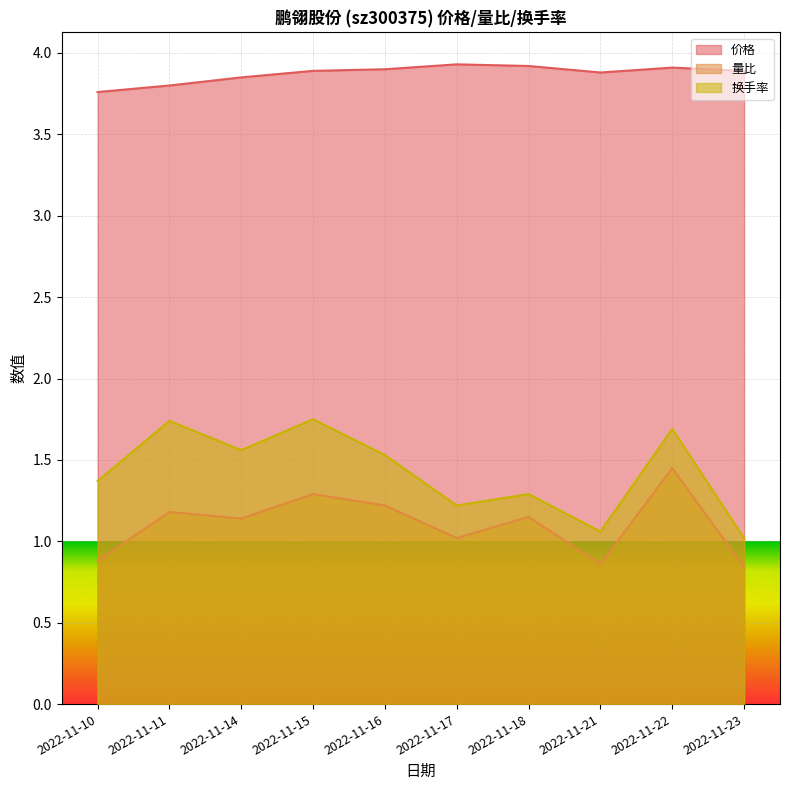

True or false: 量比 and 价格 intersect in this chart.

False